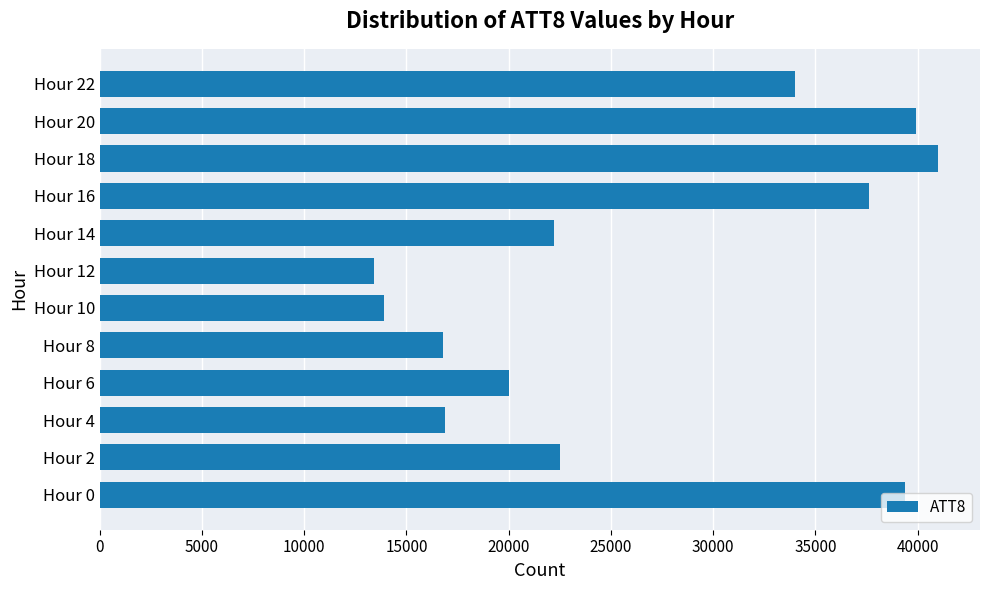

Between Hour 12 and Hour 14, which is larger?

Hour 14